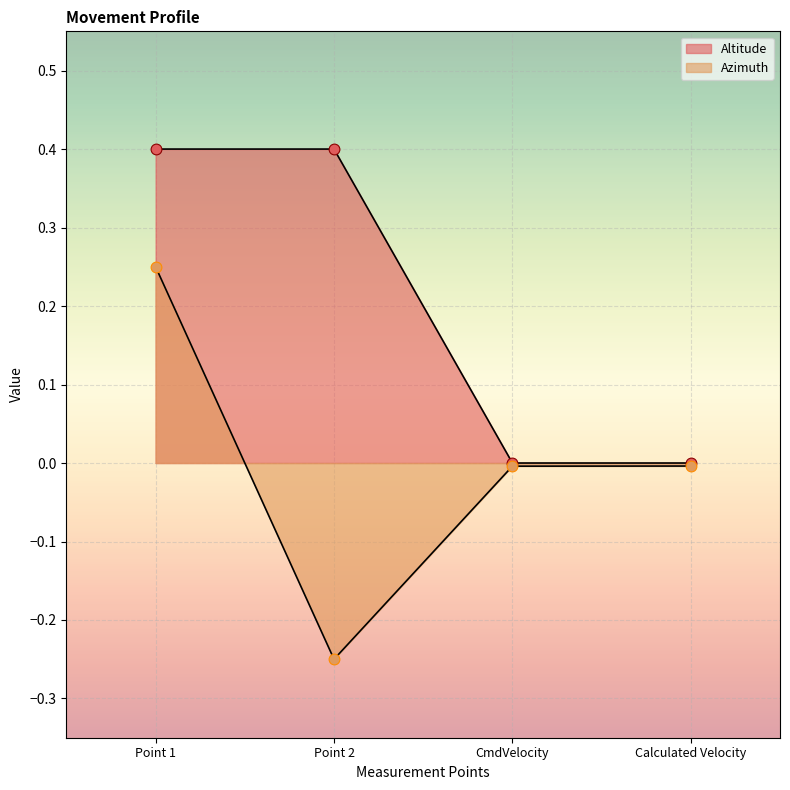

Which series has the largest Y range (max minus min)?

Azimuth